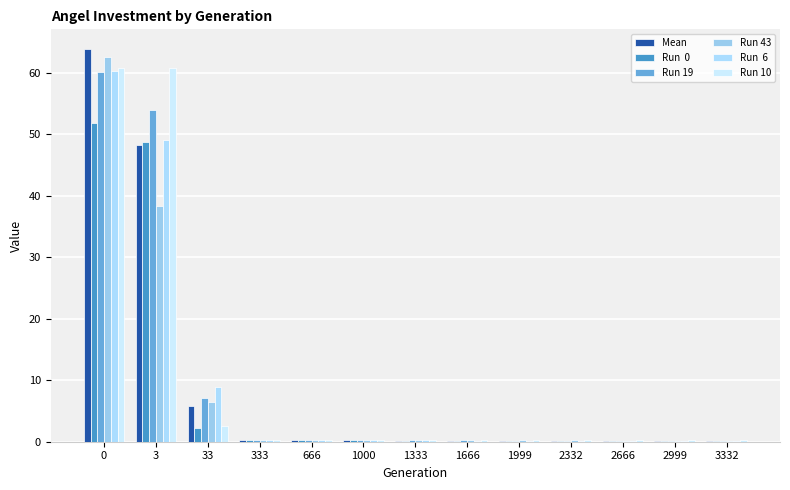

Which has a higher value, 666 or 3?

3